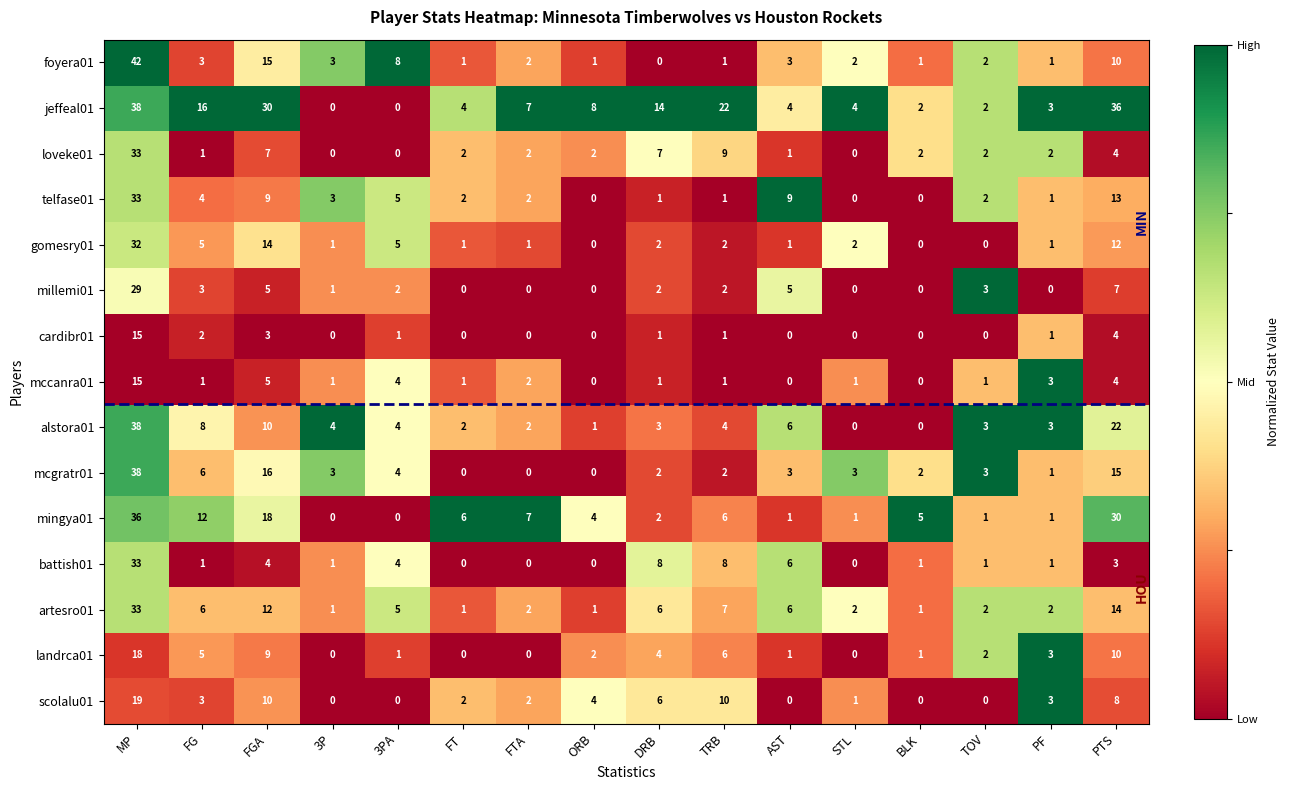

Which category has the highest value in the battish01 series?

MP